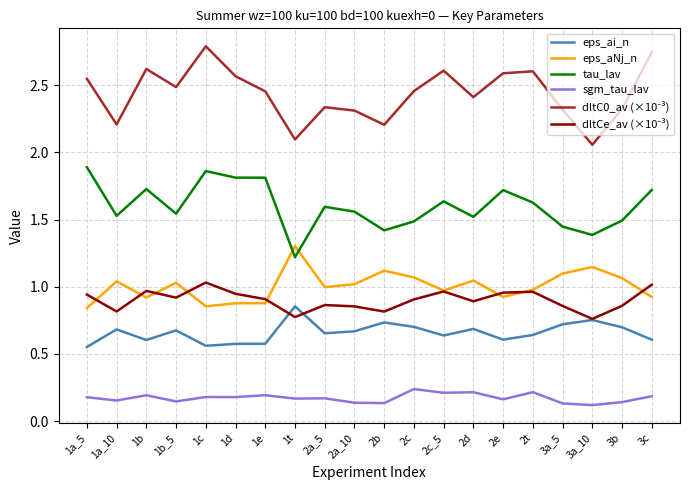

Does the chart have visible grid lines?

Yes